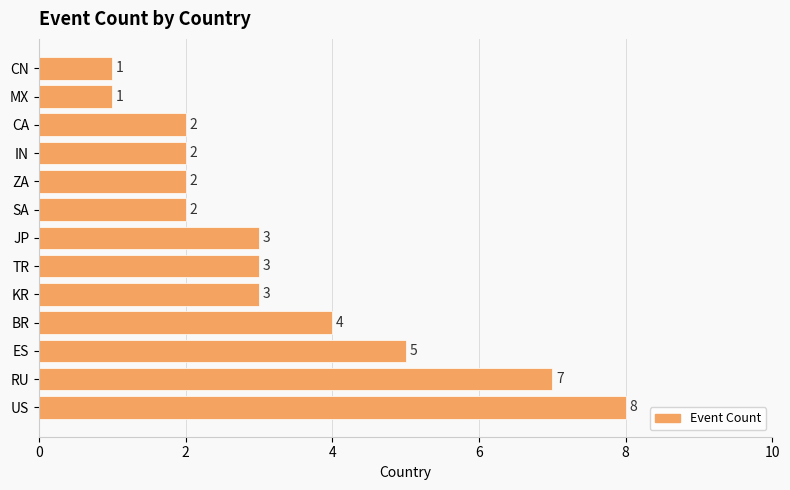

Count the values in the range 2 to 4.

8